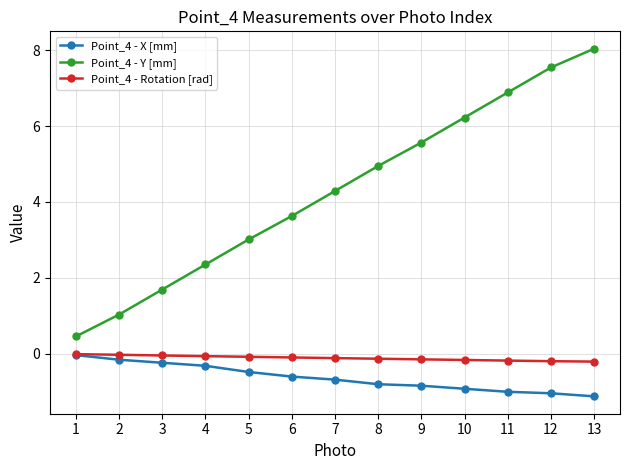

Is the value of Point_4 - X [mm] at 1 greater than the value of Point_4 - Y [mm] at 3?

No